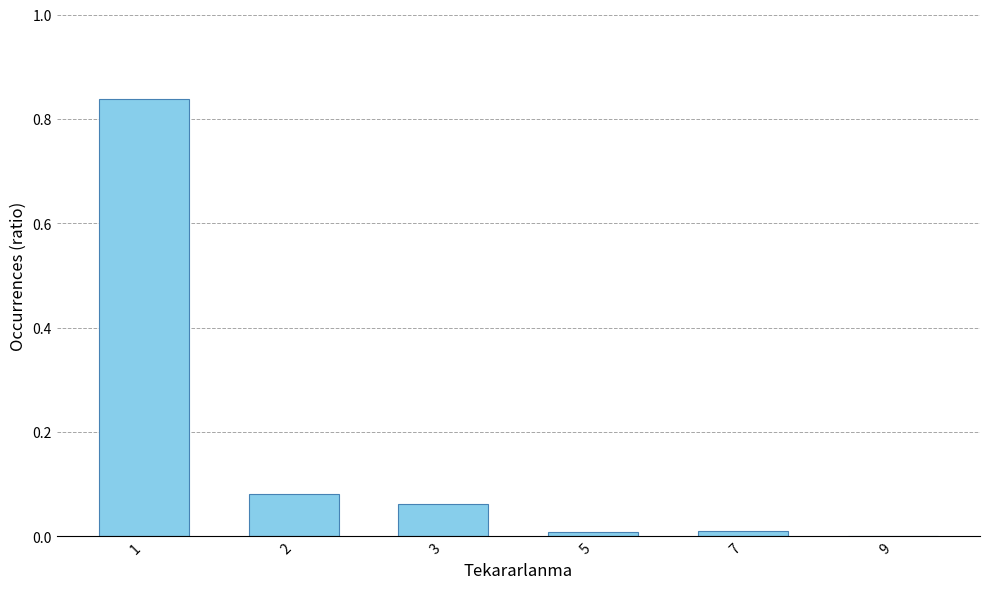

What is the change in value from 1 to 3?

-0.8